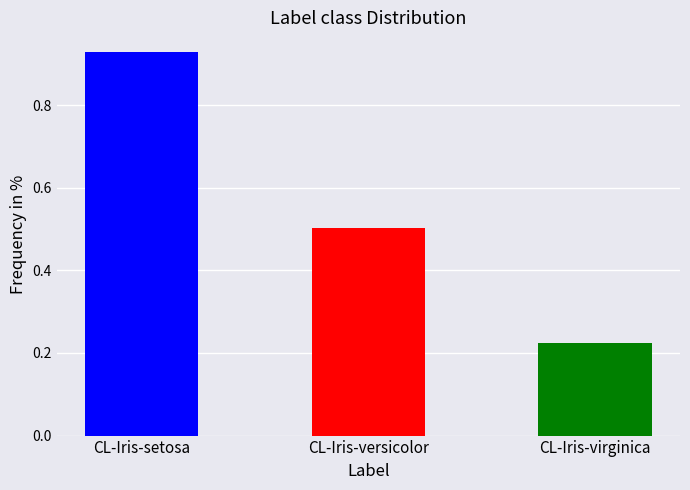

The value at CL-Iris-versicolor is 0.8. True or false?

False